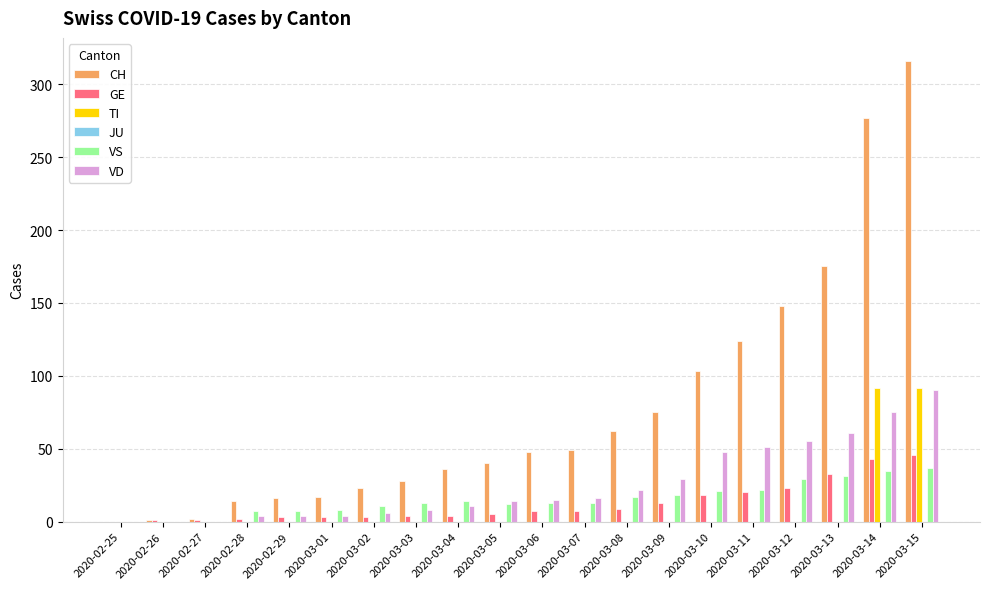

The GE series shows 3 at 2020-03-01. True or false?

True